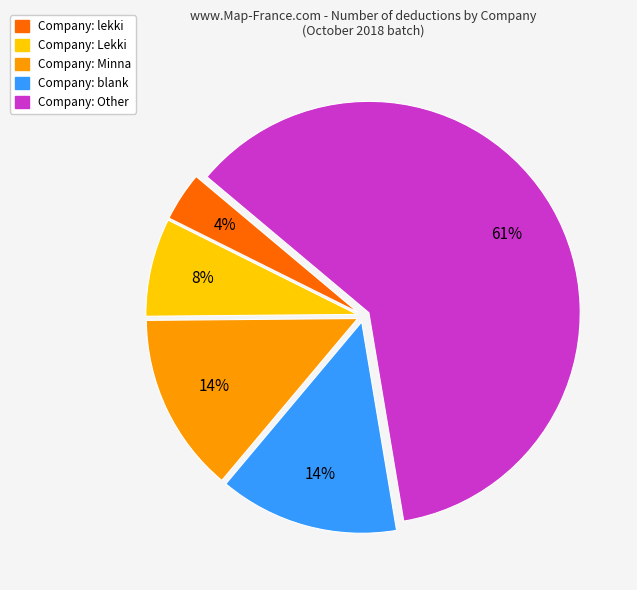

To the nearest percent, what is the average slice percentage?

20%